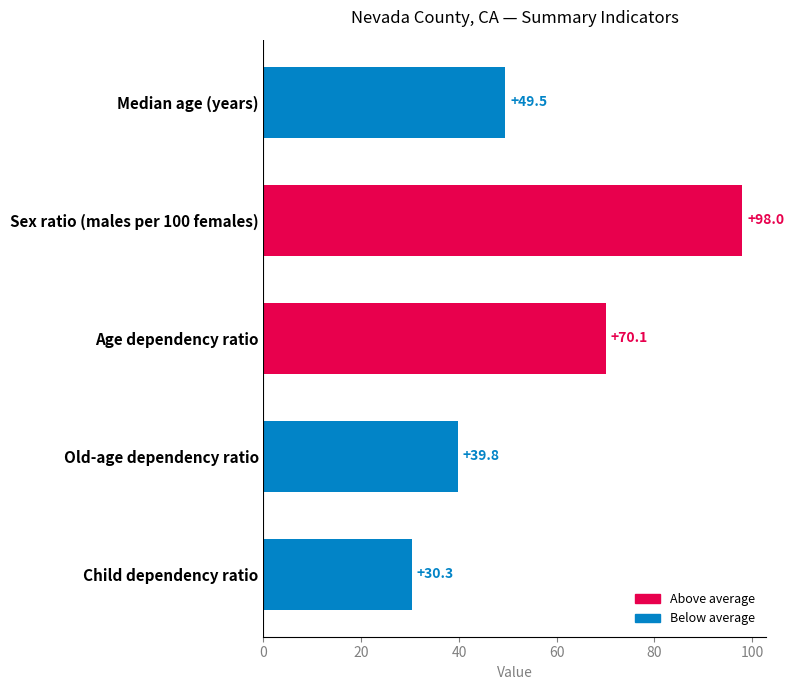

What is the difference between the maximum and minimum values?

67.7